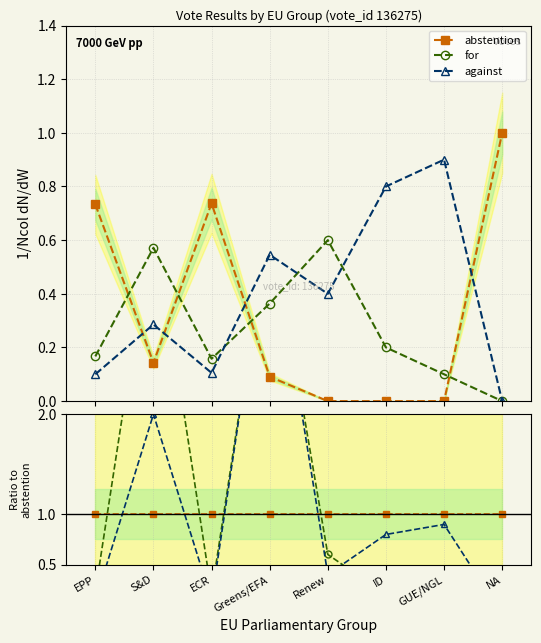

True or false: for has more than 2 interior local peaks.

False